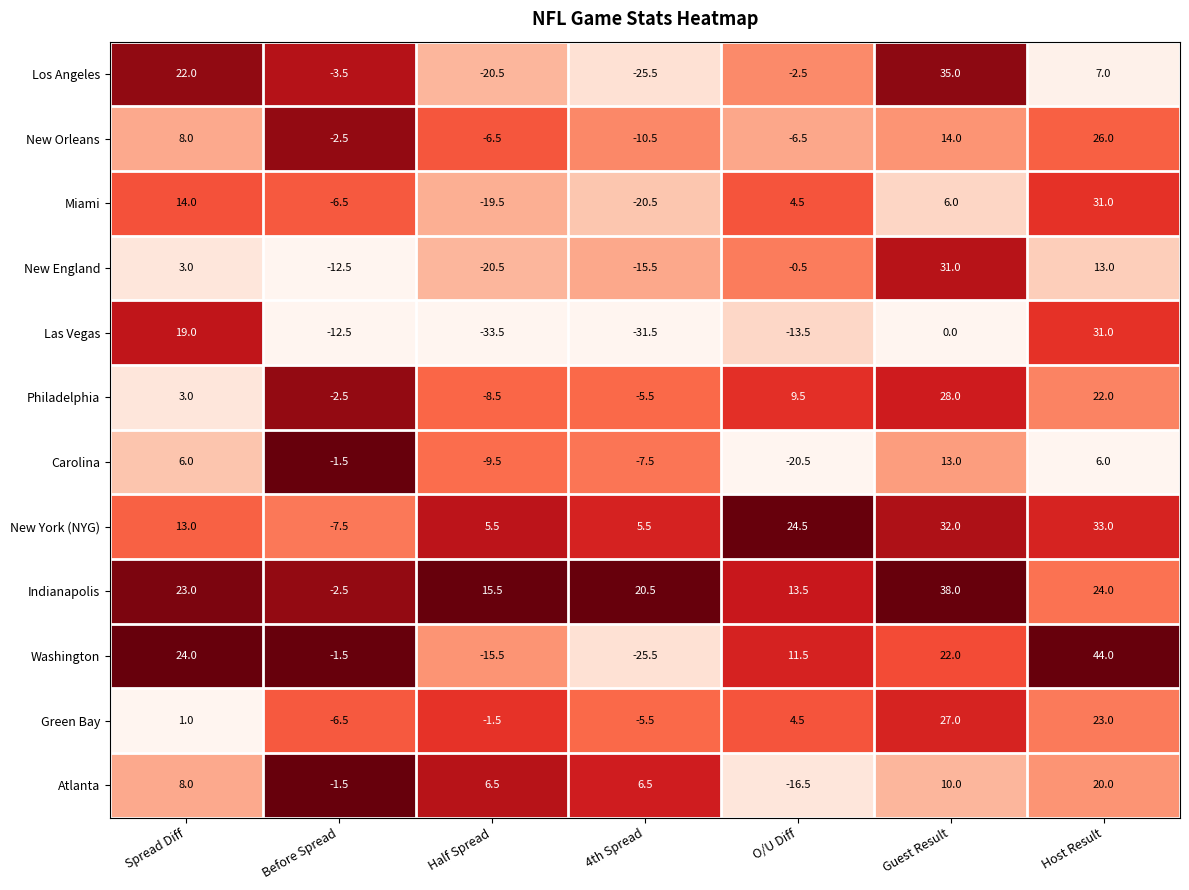

Where is Green Bay nearest to the value 10?

O/U Diff